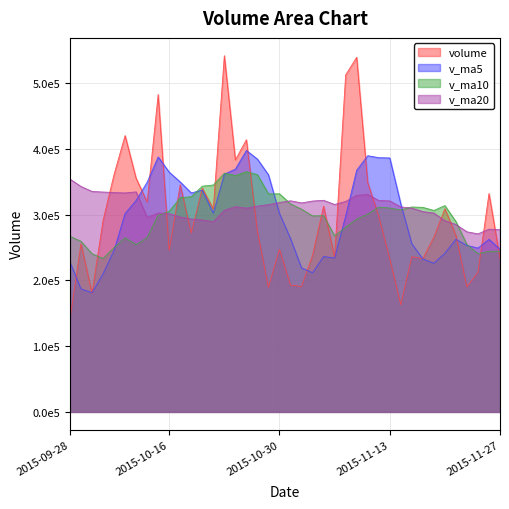

Reading left to right, transcribe all the data shown in this chart.

volume: 140594.9	255761.5	180441.1	290958.1	361184.1	420289.9	355222.6	319444.8	482730.6	245907.5	345507.8	271910.1	340307.0	308915.8	541783.7	383321.8	413938.1	274834.3	189587.4	247292.3	192967.8	190651.4	238215.8	312874.1	234954.3	512374.9	539306.9	348957.9	297851.3	233023.0	163097.4	236100.5	233079.0	265504.8	309118.6	268594.1	190208.0	212368.1	332144.3	233412.0
v_ma5: 227855.8	187200.8	181308.9	210077.8	245787.9	301726.9	321619.2	349419.9	387774.4	364719.1	349762.7	333100.2	337272.6	302509.6	361684.9	369247.7	397653.3	384558.7	360693.1	301794.8	263724.0	219066.6	211743.0	236400.3	233932.7	297814.1	367545.2	389693.6	386689.1	386302.8	316447.3	255806.0	232630.3	226161.0	241380.1	262479.4	253300.9	249158.7	262486.6	247345.3
v_ma10: 267172.2	259501.8	240548.6	233474.2	250022.0	264791.4	254410.0	265364.4	298926.1	305253.5	325744.8	327359.7	343346.2	345142.0	363202.0	359505.2	365376.7	360915.7	331601.3	331739.8	316485.8	308360.0	298150.8	298546.7	267863.8	280769.1	293305.9	300718.3	311544.7	310117.8	307130.7	311675.6	311161.9	306425.0	313841.4	289463.3	254553.5	240894.5	244323.8	244362.7
v_ma20: 354144.1	342892.4	335403.9	334440.2	333663.6	333049.0	334682.3	295662.2	302553.9	301542.2	296458.5	293430.7	291947.4	289308.1	306612.0	312148.3	309893.3	313140.0	315263.7	318496.7	321115.3	317859.8	320748.5	321844.3	315532.9	320137.1	329341.3	330817.0	321573.0	320928.8	311808.3	310017.8	304656.4	302485.8	290852.6	285116.2	273929.7	270806.4	277934.2	277240.2